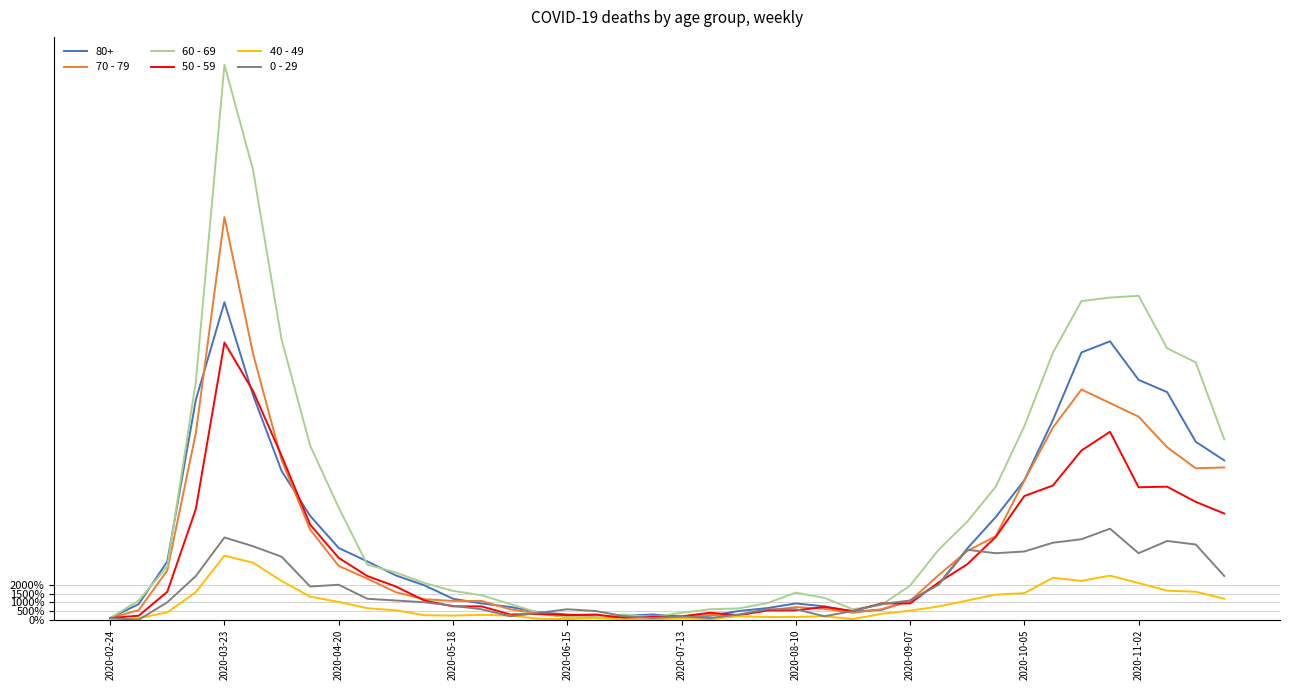

Rank the series by their maximum value, from highest to lowest.

60 - 69, 70 - 79, 80+, 50 - 59, 0 - 29, 40 - 49